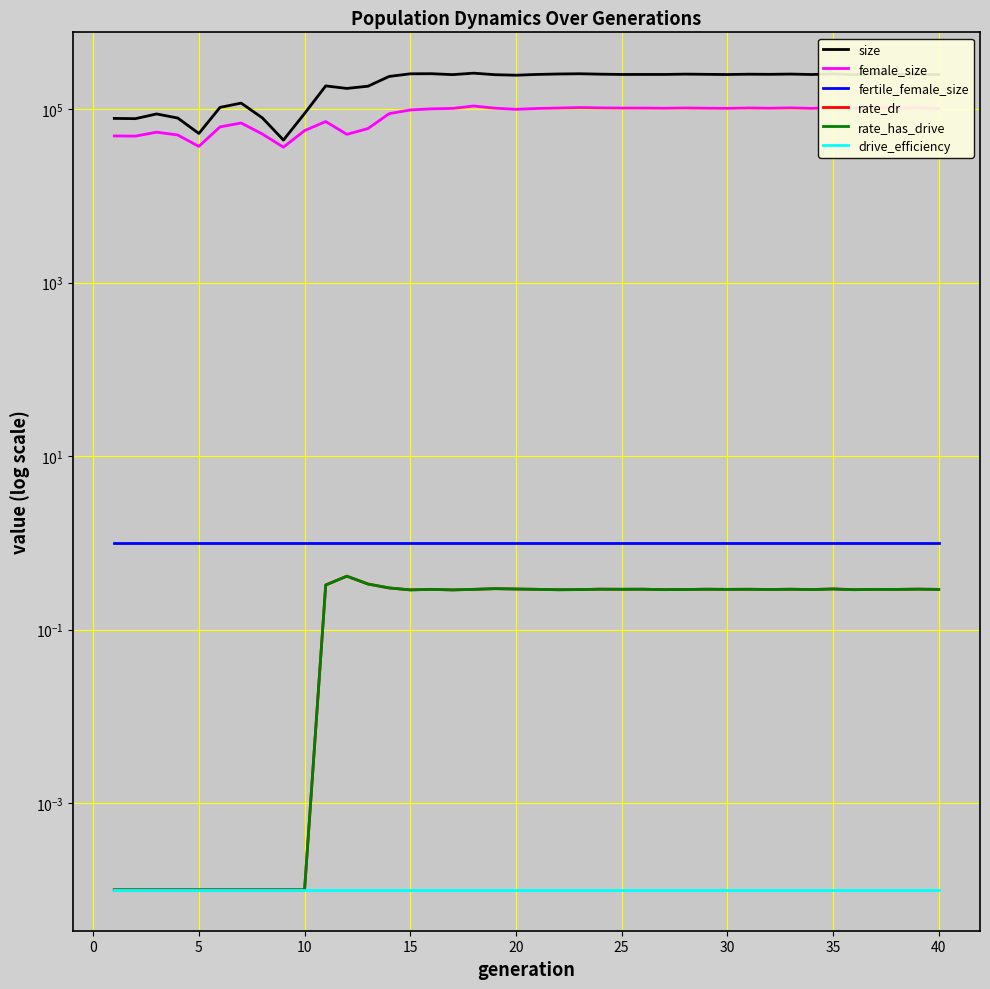

True or false: fertile_female_size and female_size cross at least once.

False